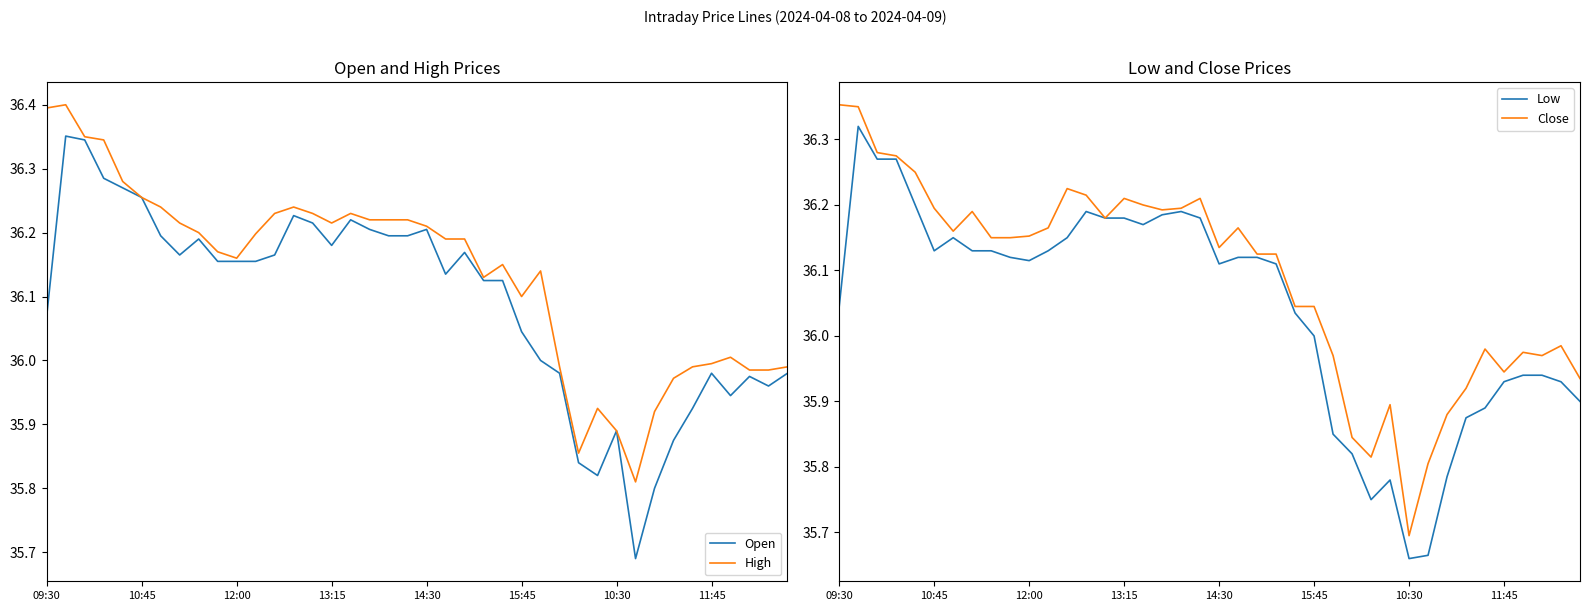

True or false: Open has a value of 51.5 at 10:30.

False